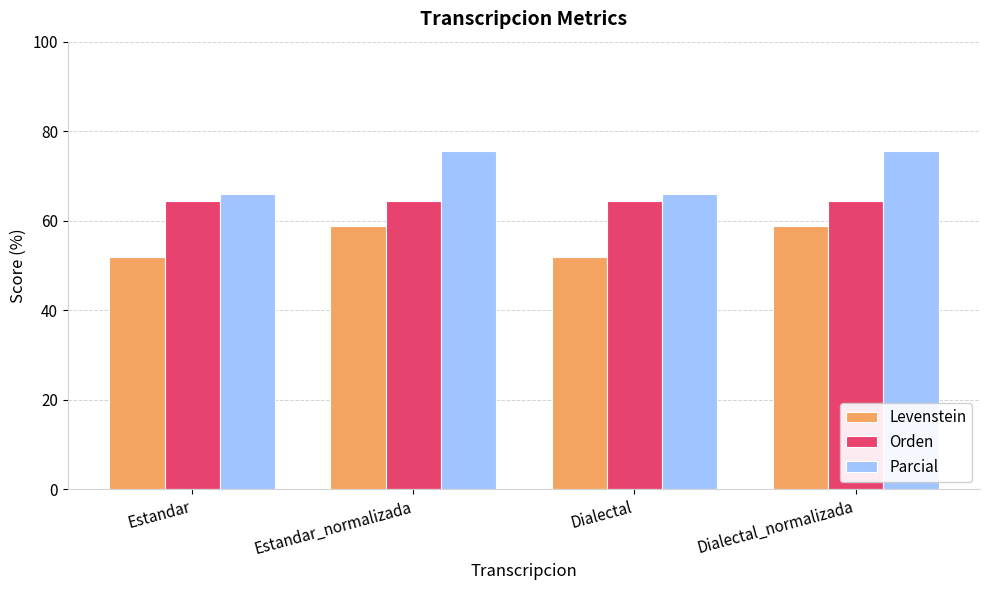

What is the approximate value of Parcial at Estandar_normalizada?

75.6